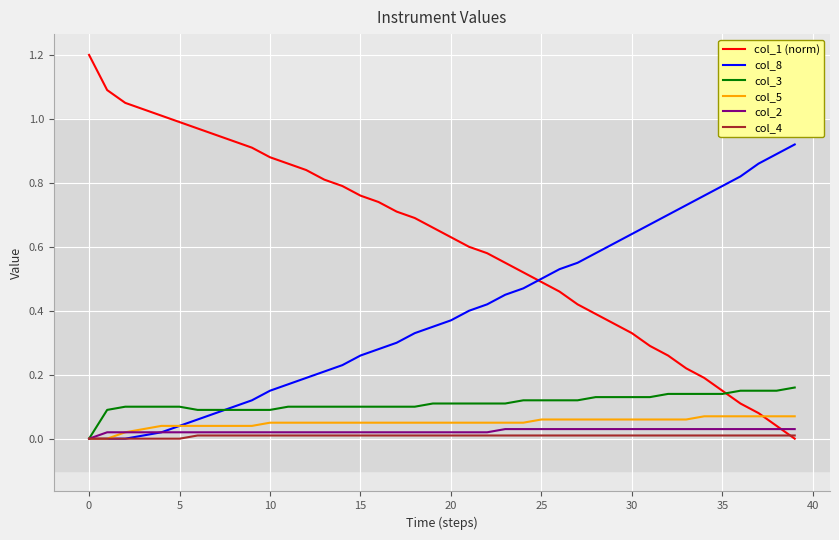

Which series has the widest spread of values?

col_1 (norm)